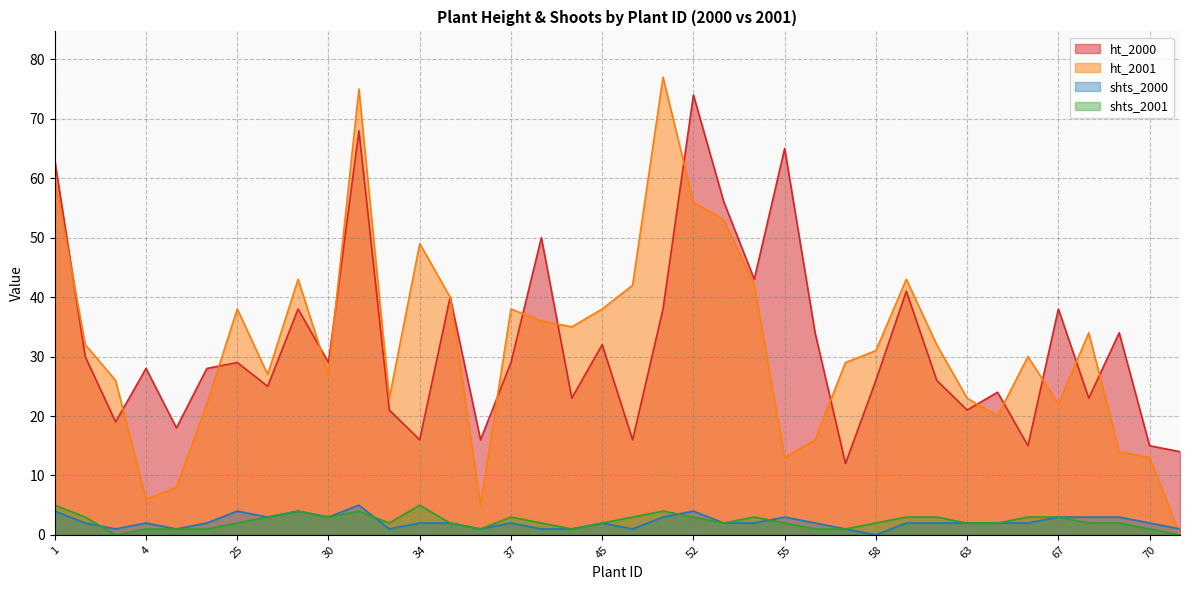

How many lines are shown in the chart?

4